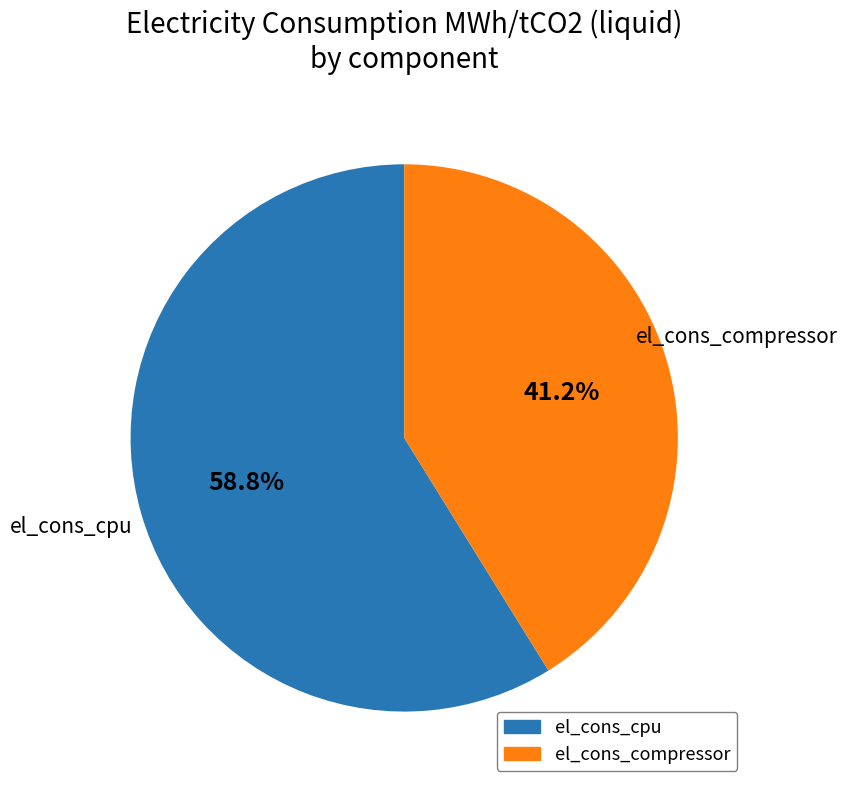

Which has a higher value, el_cons_compressor or el_cons_cpu?

el_cons_cpu